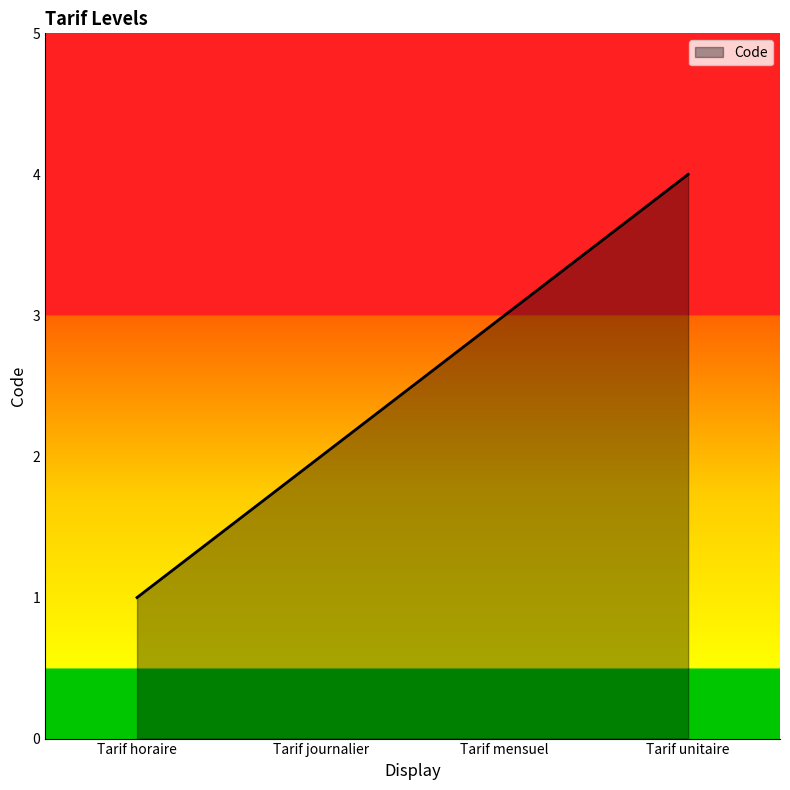

True or false: the data shows 2 at Tarif journalier.

True